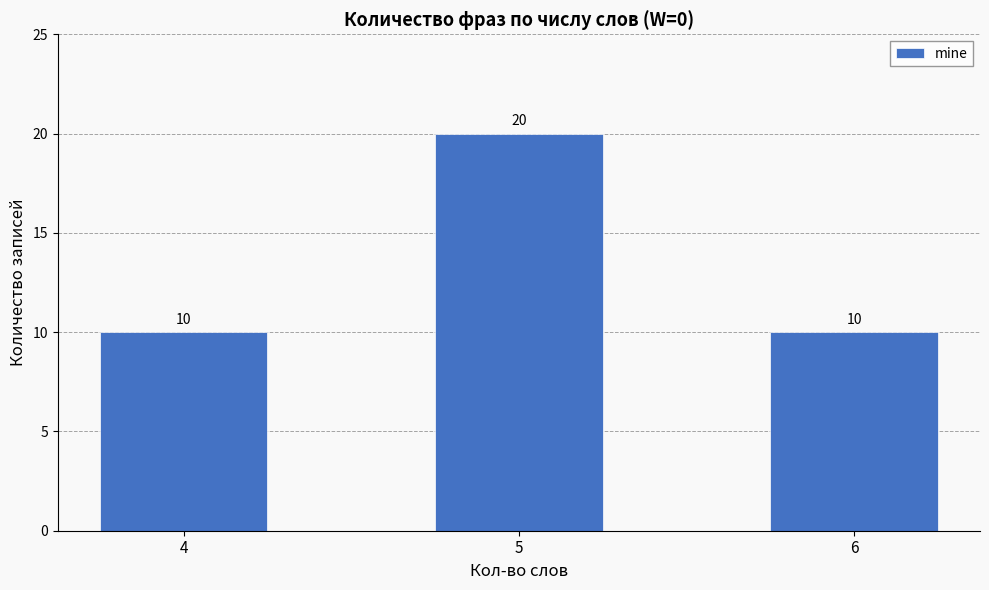

Approximately how many times larger is the value at 6 compared to 4?

1.0